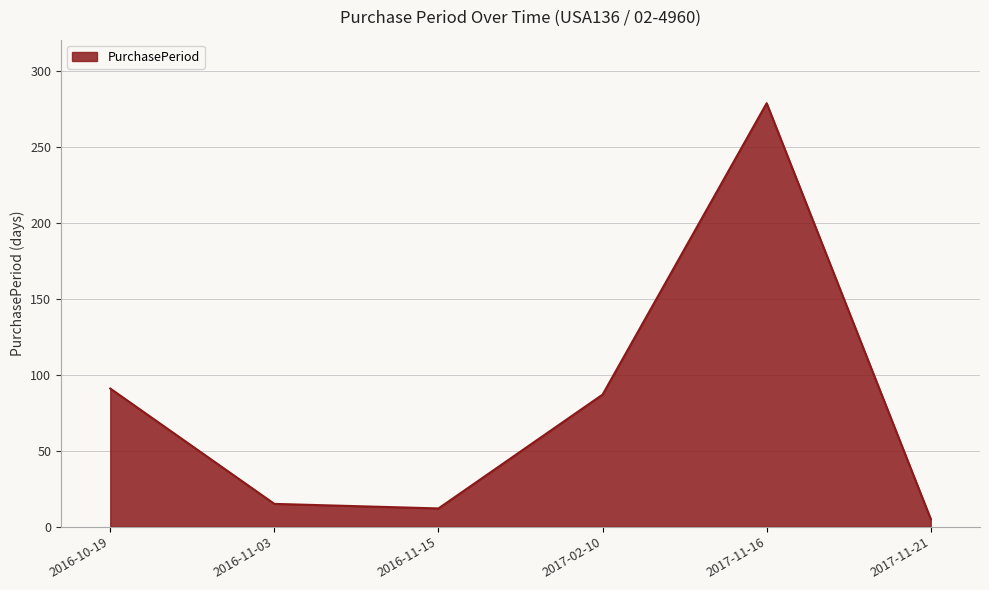

The value at 2017-02-10 is 128. True or false?

False